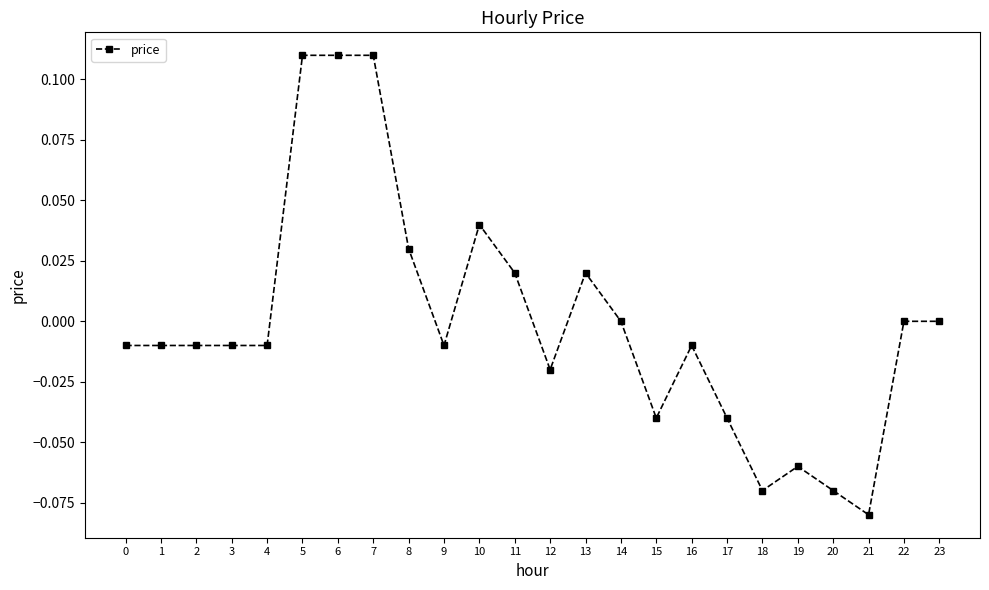

What is the change in value from 1 to 7?

+0.1